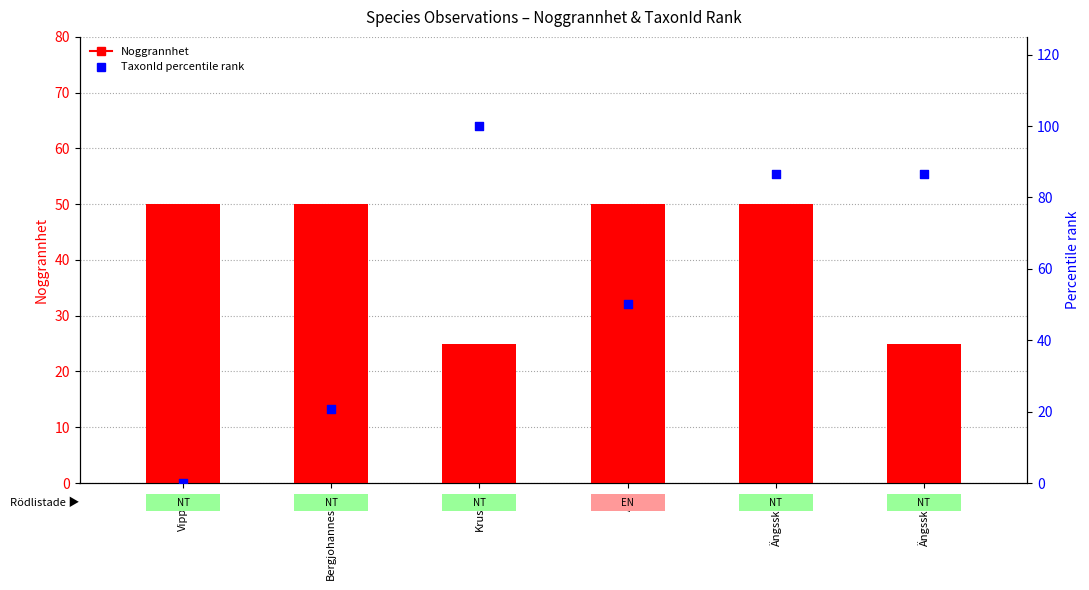

Which series has the widest spread of Y values?

TaxonId rank (percentile)